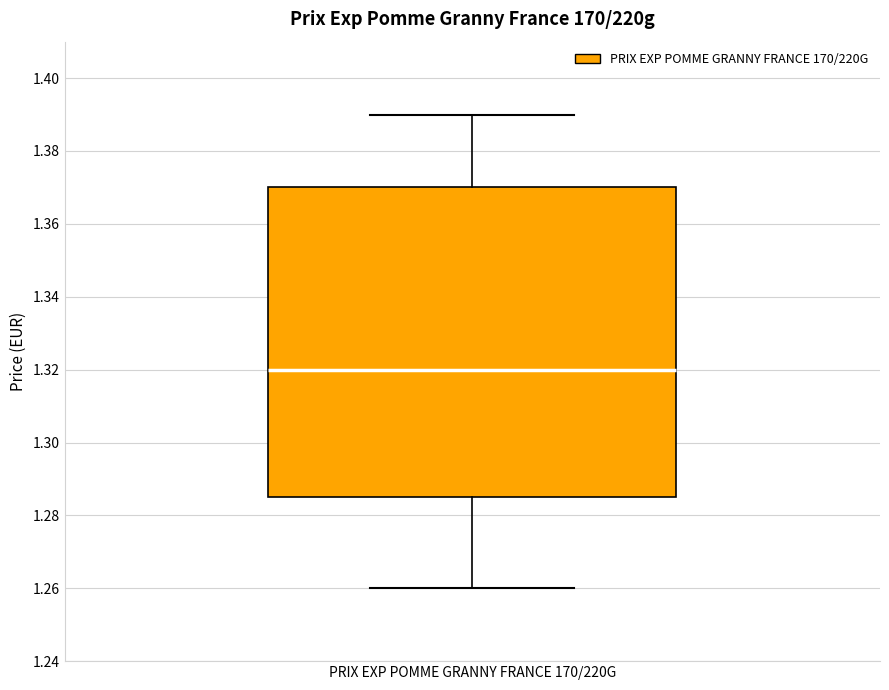

Transcribe this box plot: give where the median line is, the range the box spans, and where the two whiskers end, as read against the y-axis. The values are not printed on the chart, so give them approximately, as read against the axis.

median 1.320, box 1.284 to 1.370, whiskers 1.260 to 1.390